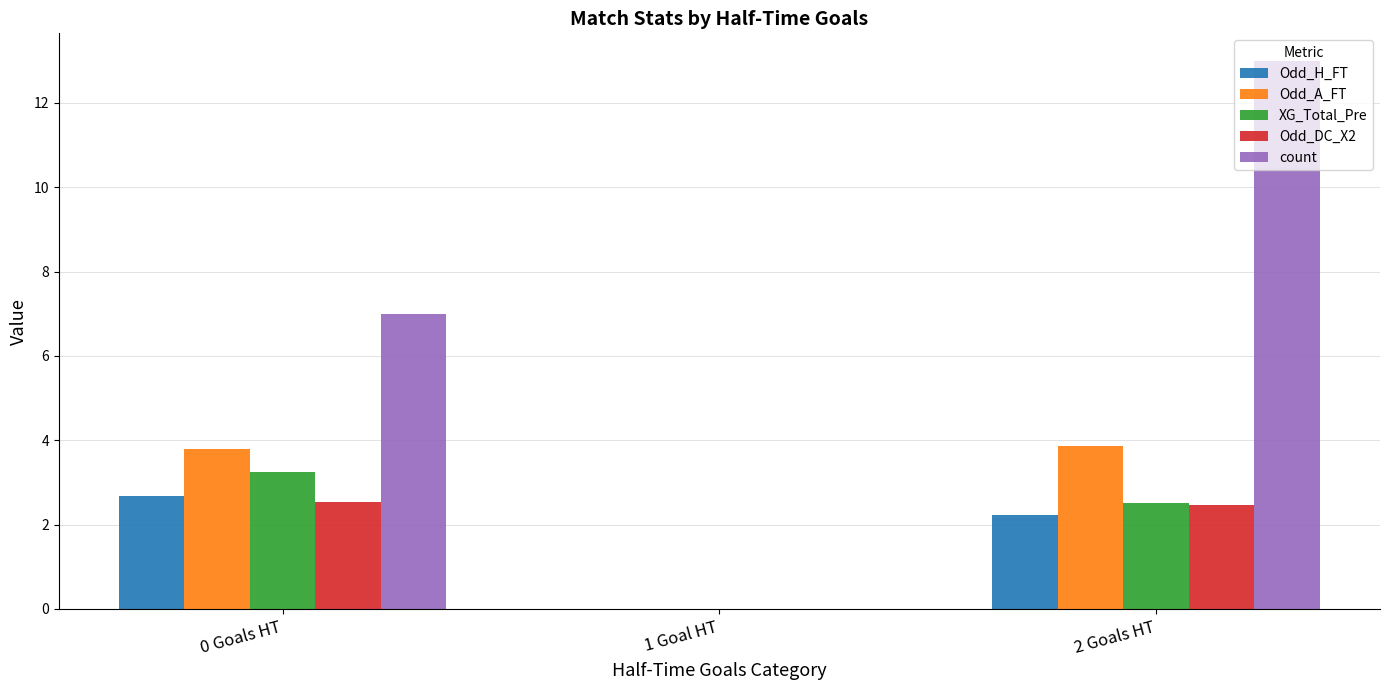

What is the label of the 1st bar from the left?

0 Goals HT